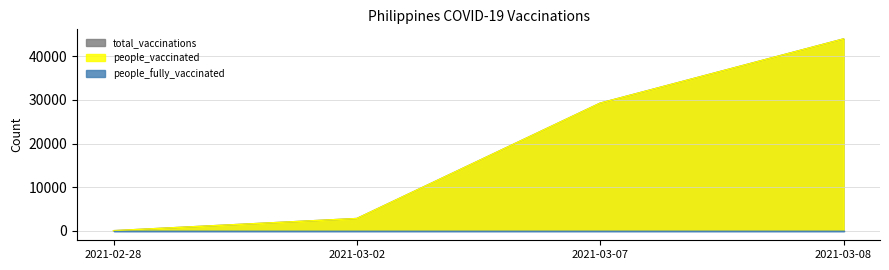

Which label corresponds to the smallest value in the chart?

2021-02-28